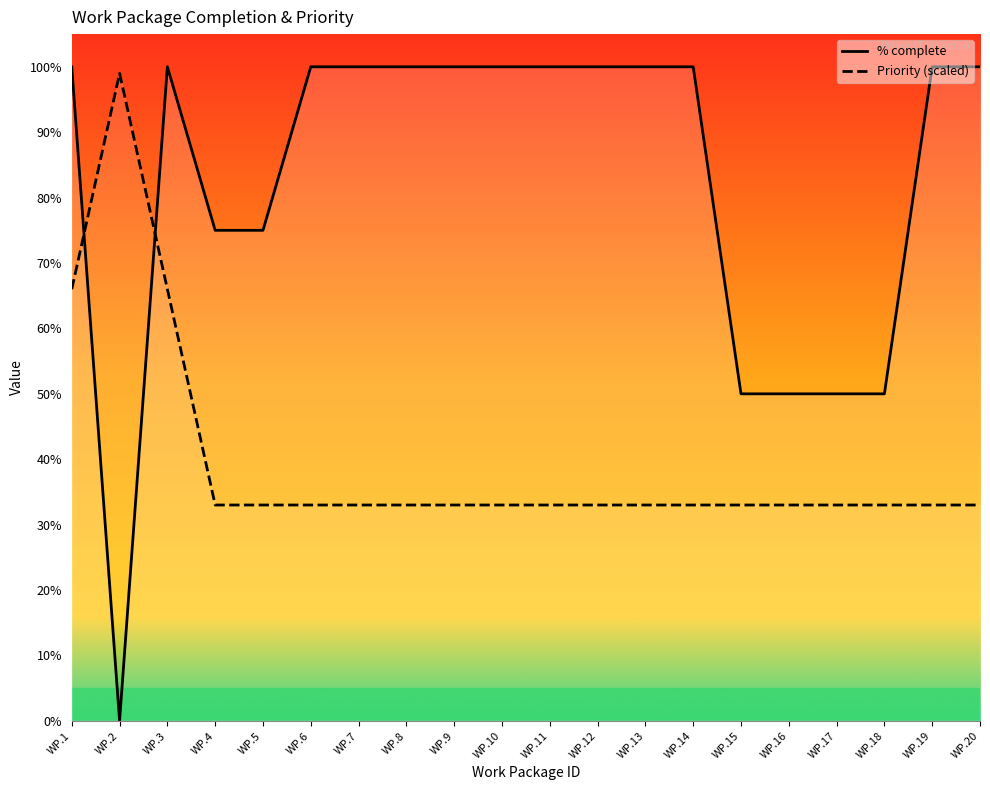

Rank the series by their maximum value, from highest to lowest.

% complete, Priority (scaled)